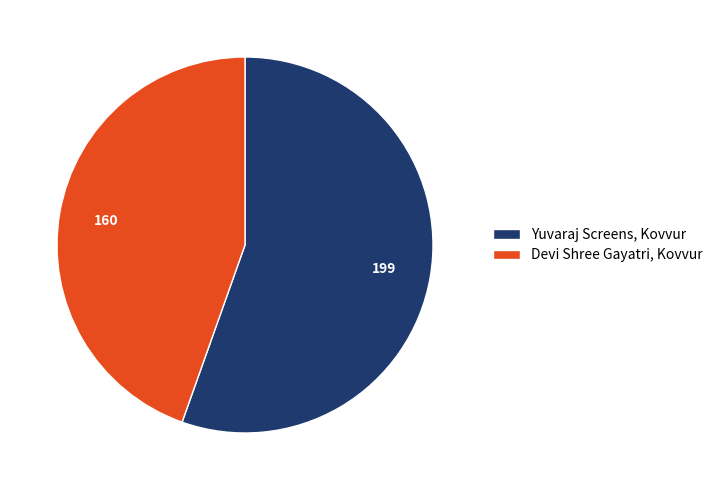

True or false: Yuvaraj Screens, Kovvur accounts for 41% of the total.

False